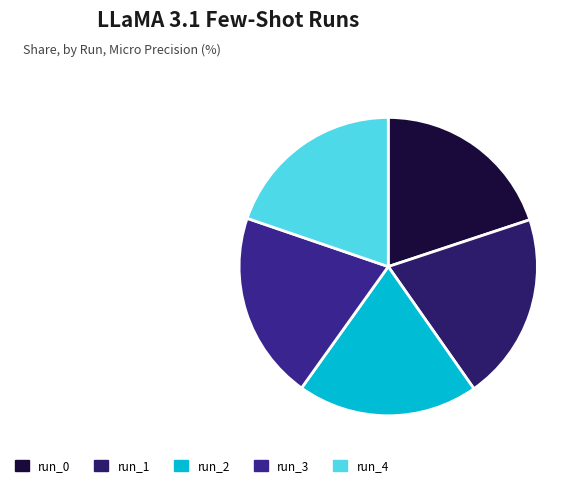

How many segments does this pie chart have?

5